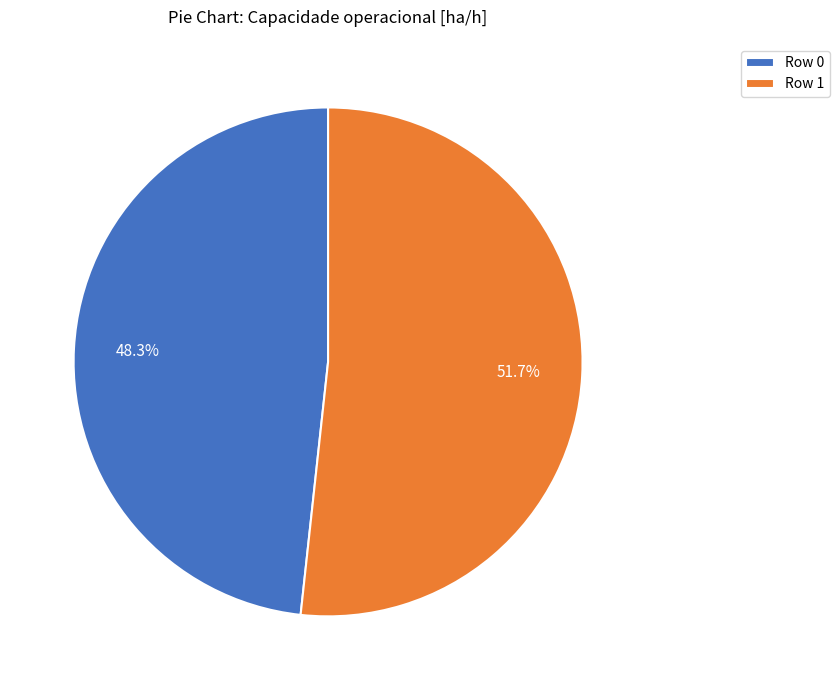

How many segments does this pie chart have?

2